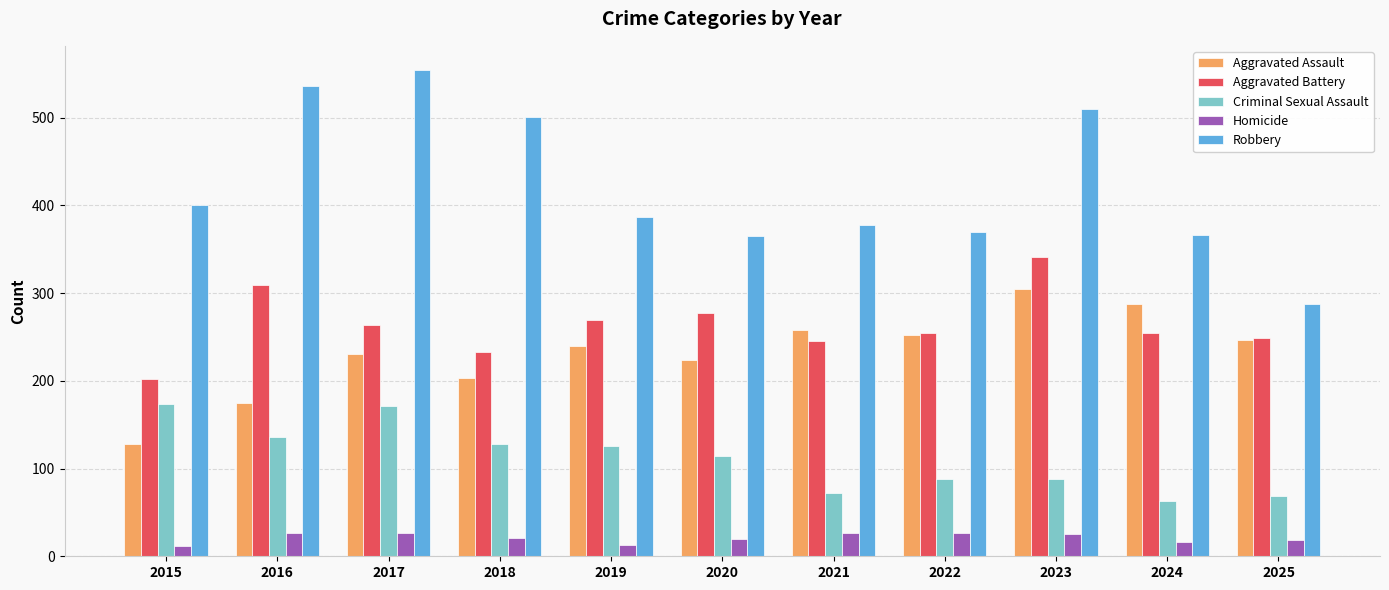

At 2020, list the series in order from largest to smallest.

Robbery, Aggravated Battery, Aggravated Assault, Criminal Sexual Assault, Homicide